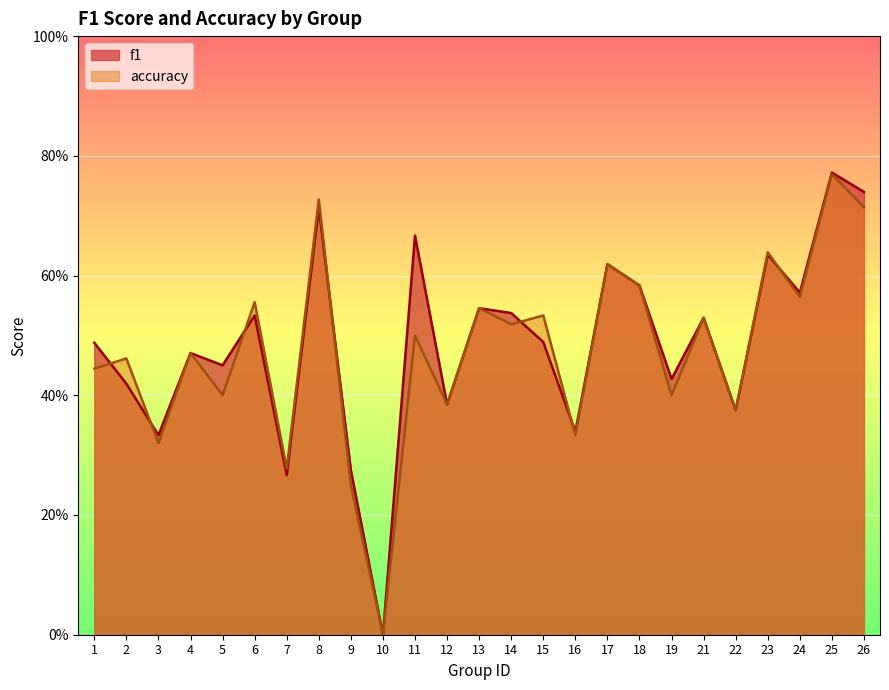

Which series has the largest total across all categories?

f1